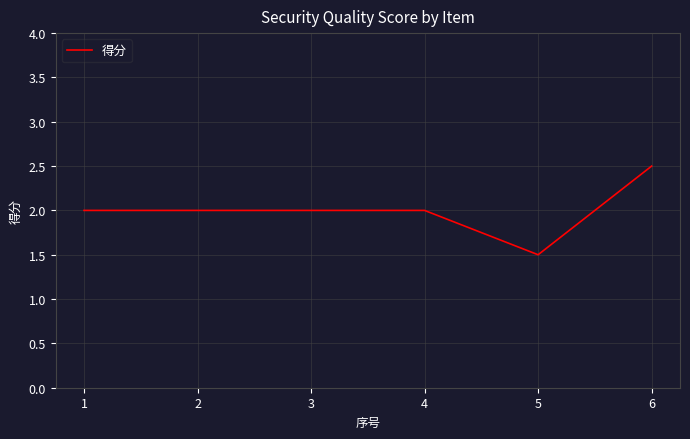

The chart shows a value of 1.2 at 6. True or false?

False